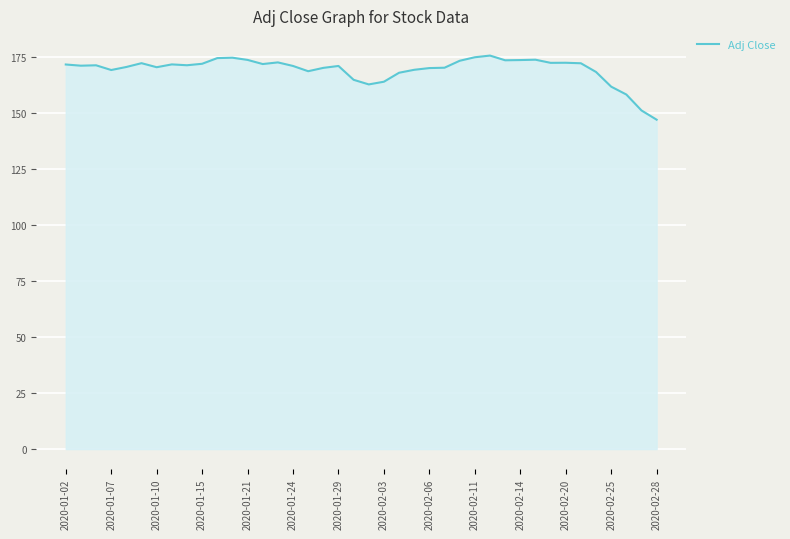

Count the number of categories in the chart.

40